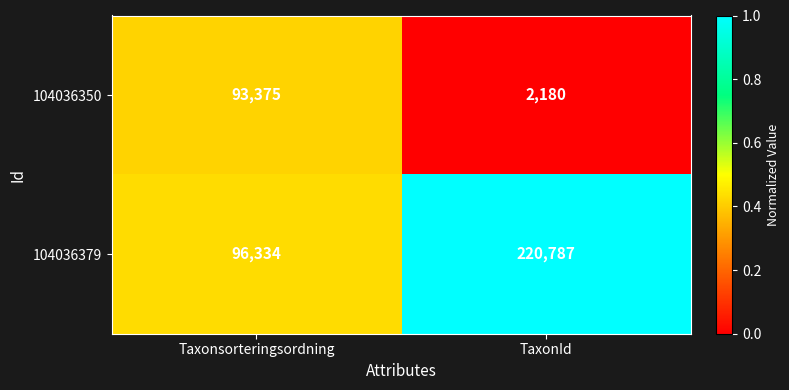

What is the difference between the 104036350 values at TaxonId and Taxonsorteringsordning?

91195